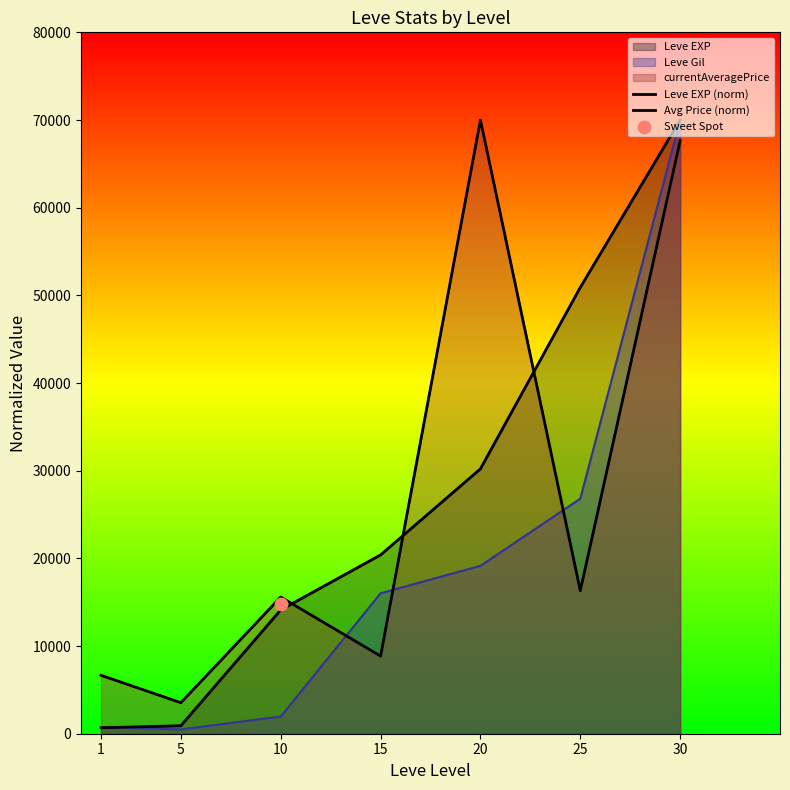

Which series reaches the maximum Y coordinate?

Leve EXP (norm)